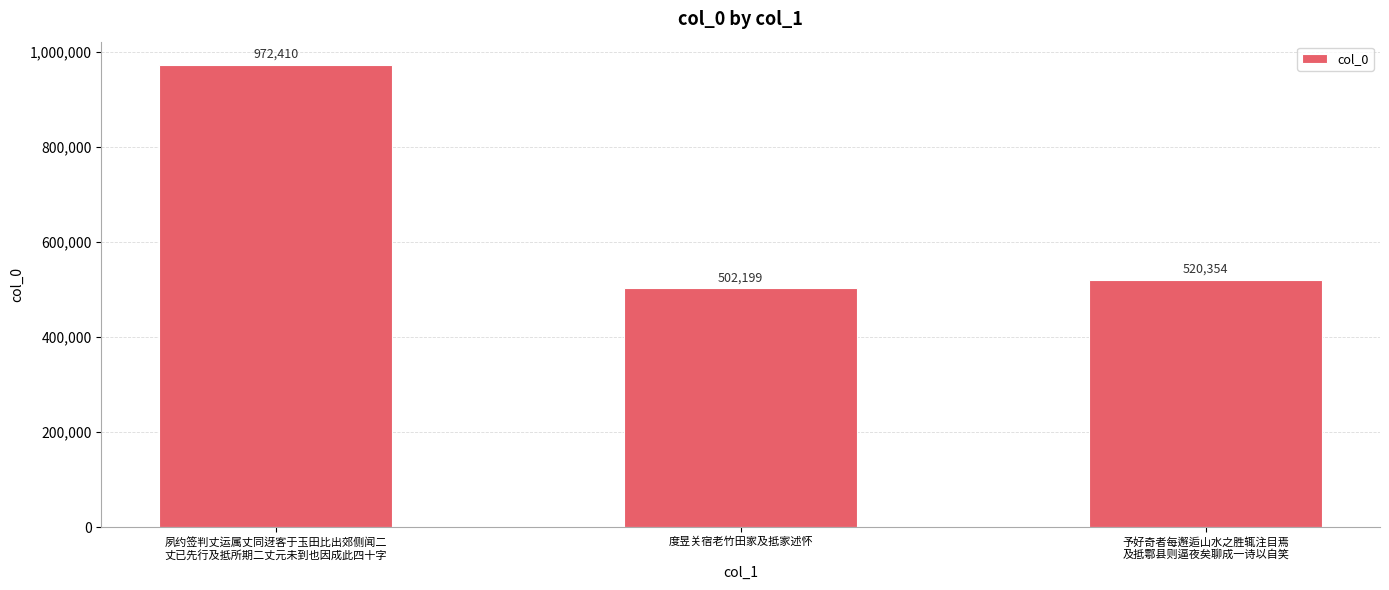

Approximately how many times larger is the value at 夙约签判丈运属丈同迓客于玉田比出郊侧闻二
丈已先行及抵所期二丈元未到也因成此四十字 compared to 度昱关宿老竹田家及抵家述怀?

1.9